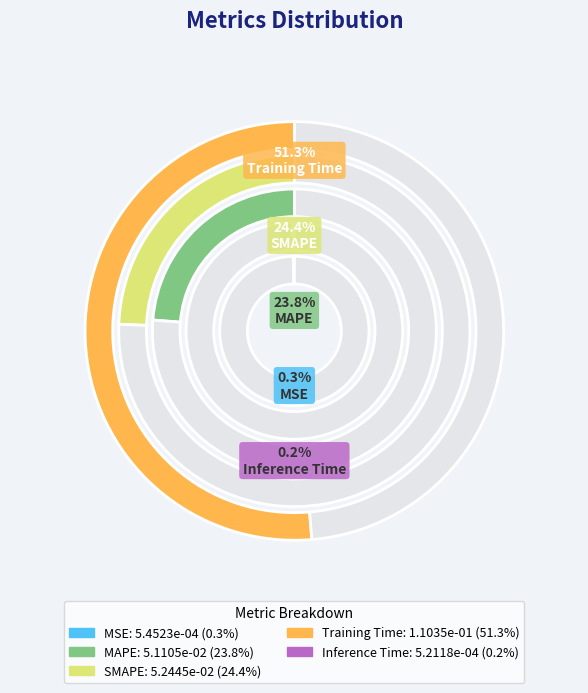

Which slice is the smallest?

Inference Time